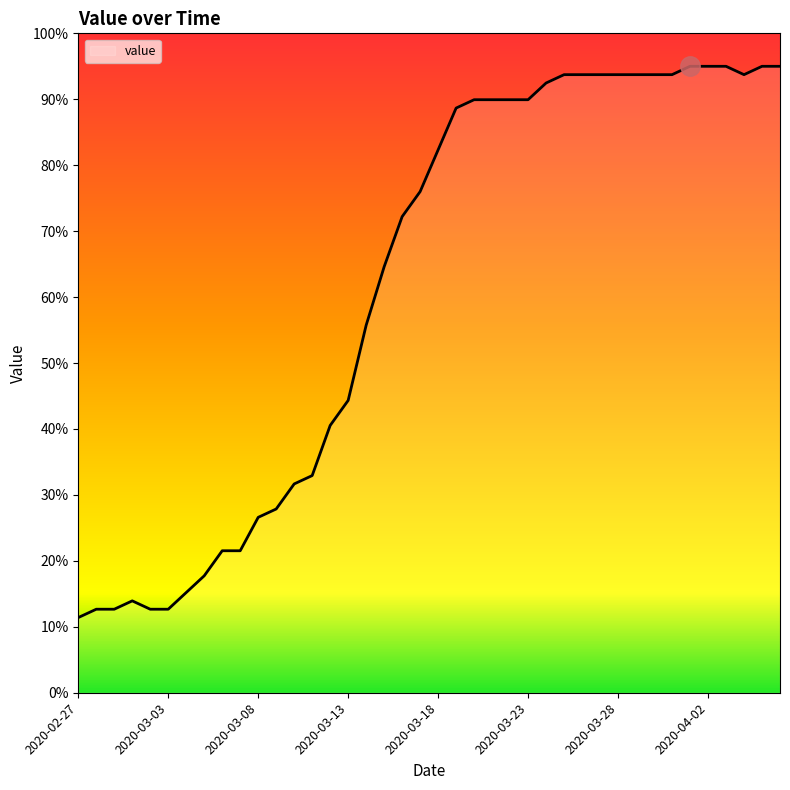

What is the smallest value displayed?

11.4